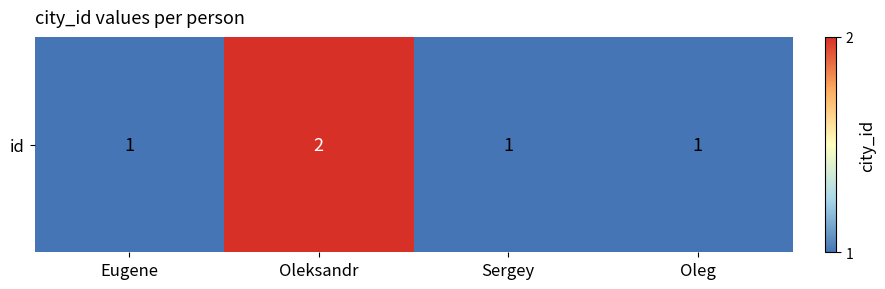

Count the number of categories in the chart.

4